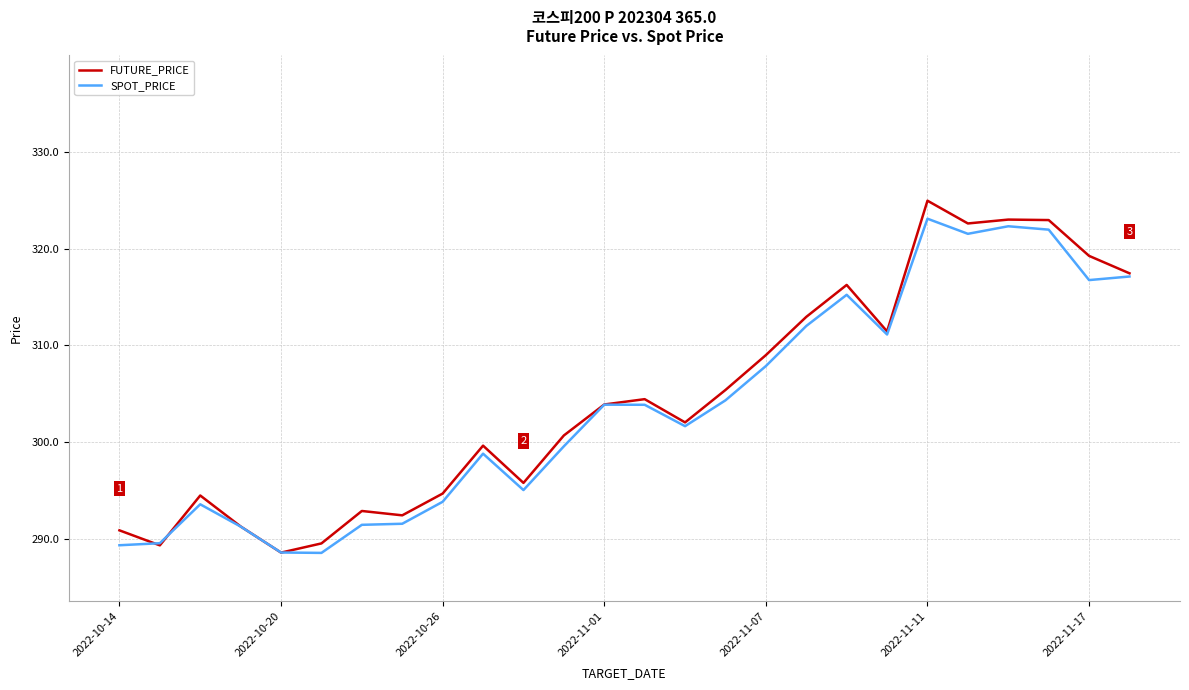

Which series has the widest spread of values?

FUTURE_PRICE